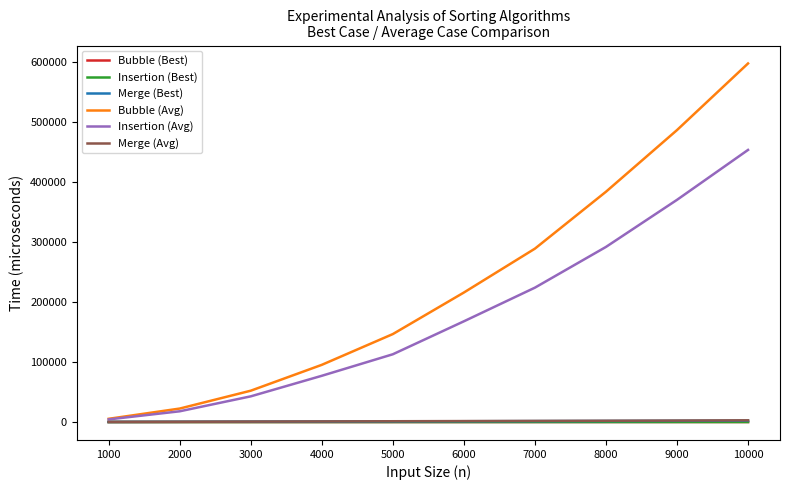

True or false: Bubble (Best) and Merge (Best) intersect in this chart.

False